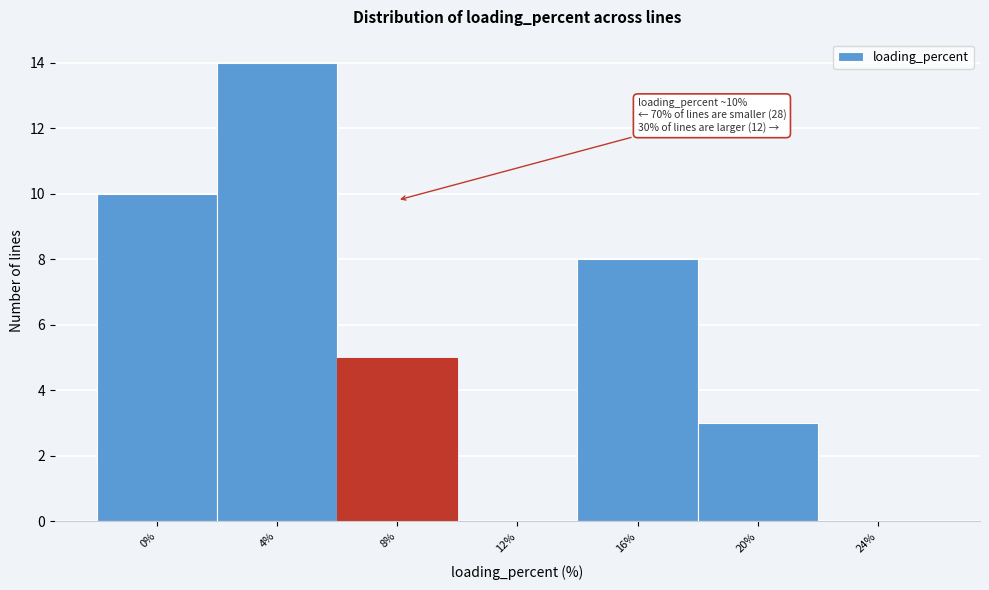

Reading right to left, transcribe all the data shown in this chart.

24%=0	20%=3	16%=8	12%=0	8%=5	4%=14	0%=10